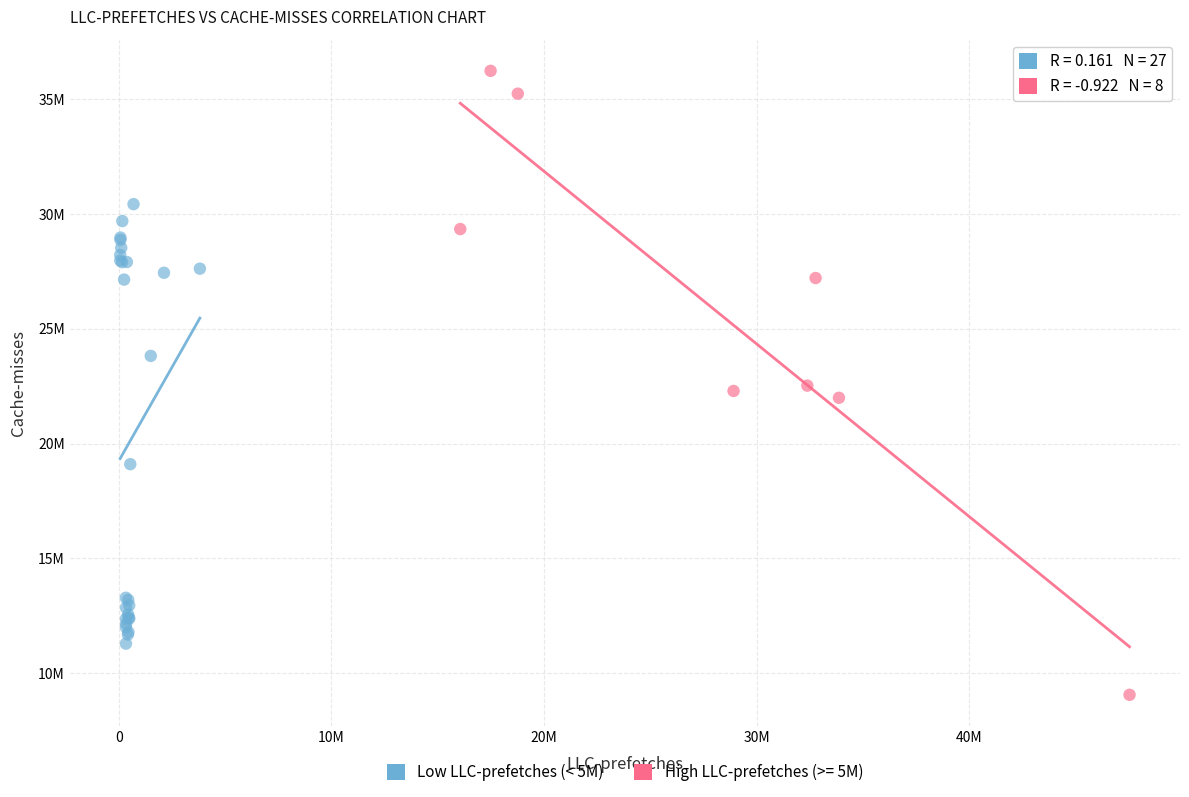

What are all the series names shown in the legend?

Low LLC-prefetches (< 5M), High LLC-prefetches (>= 5M)